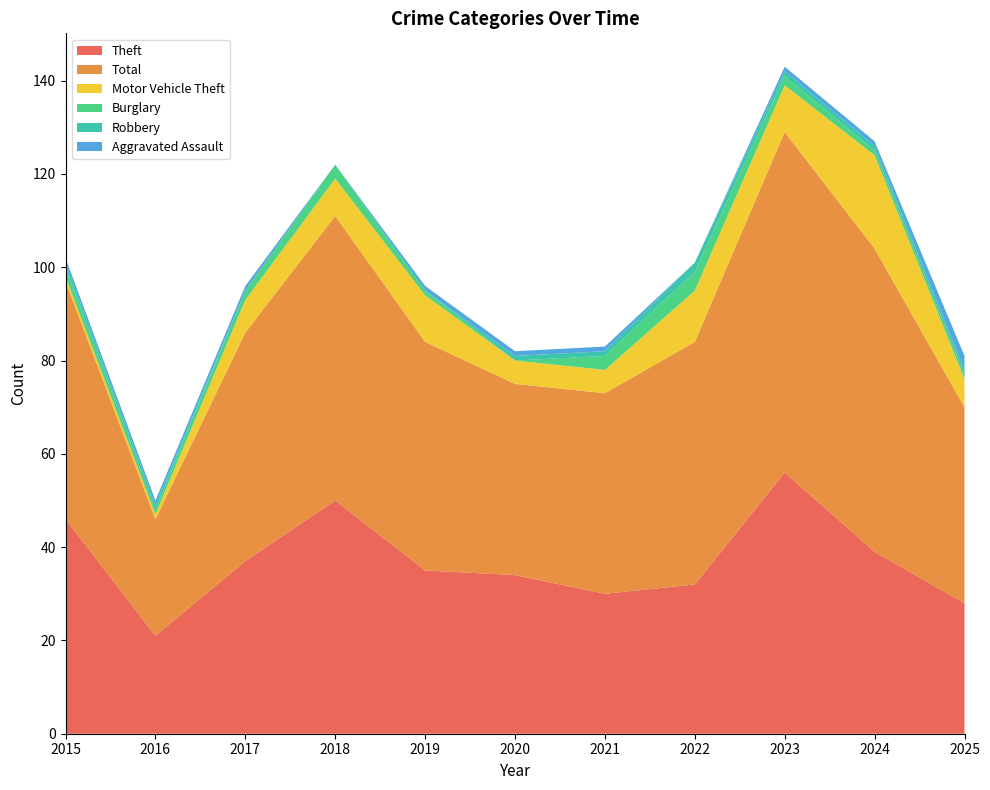

Reading right to left, what are all the values shown in this chart?

Theft: 2025=28	2024=39	2023=56	2022=32	2021=30	2020=34	2019=35	2018=50	2017=37	2016=21	2015=46
Total: 2025=42	2024=65	2023=73	2022=52	2021=43	2020=41	2019=49	2018=61	2017=49	2016=25	2015=51
Motor Vehicle Theft: 2025=6	2024=20	2023=10	2022=11	2021=5	2020=5	2019=10	2018=8	2017=7	2016=1	2015=1
Burglary: 2025=1	2024=1	2023=2	2022=4	2021=3	2020=0	2019=1	2018=3	2017=2	2016=1	2015=2
Robbery: 2025=1	2024=1	2023=1	2022=2	2021=1	2020=1	2019=0	2018=0	2017=0	2016=1	2015=1
Aggravated Assault: 2025=3	2024=1	2023=1	2022=0	2021=1	2020=1	2019=1	2018=0	2017=1	2016=1	2015=1